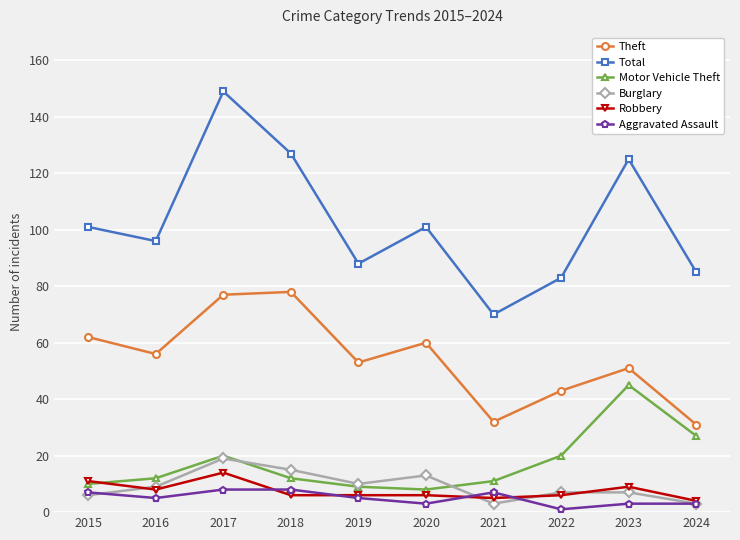

What is the difference between the maximum and second lowest values in the Burglary series?

16